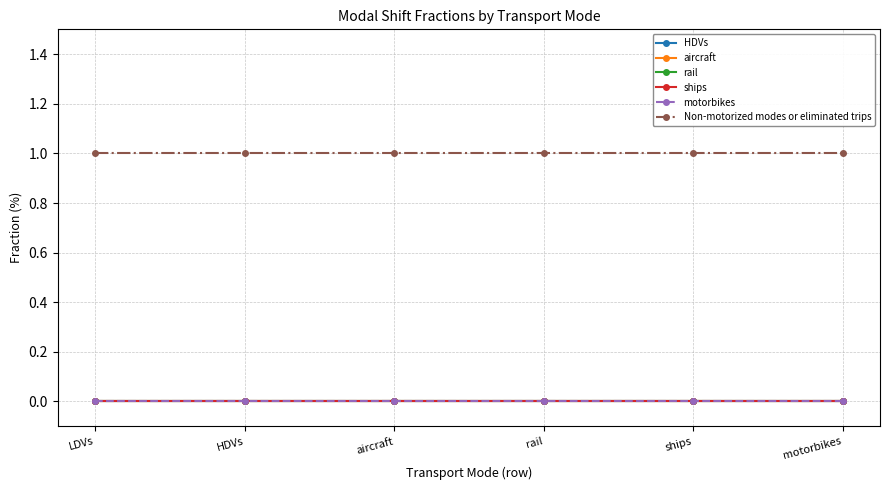

True or false: aircraft and ships cross at least once.

False